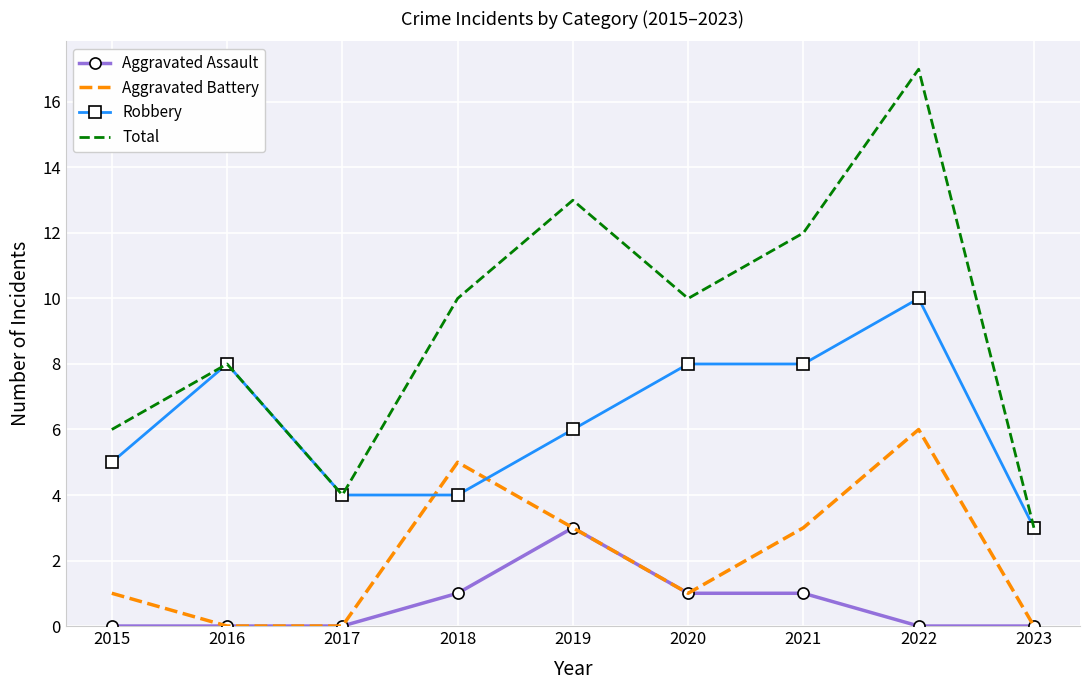

True or false: Total and Aggravated Assault intersect in this chart.

False